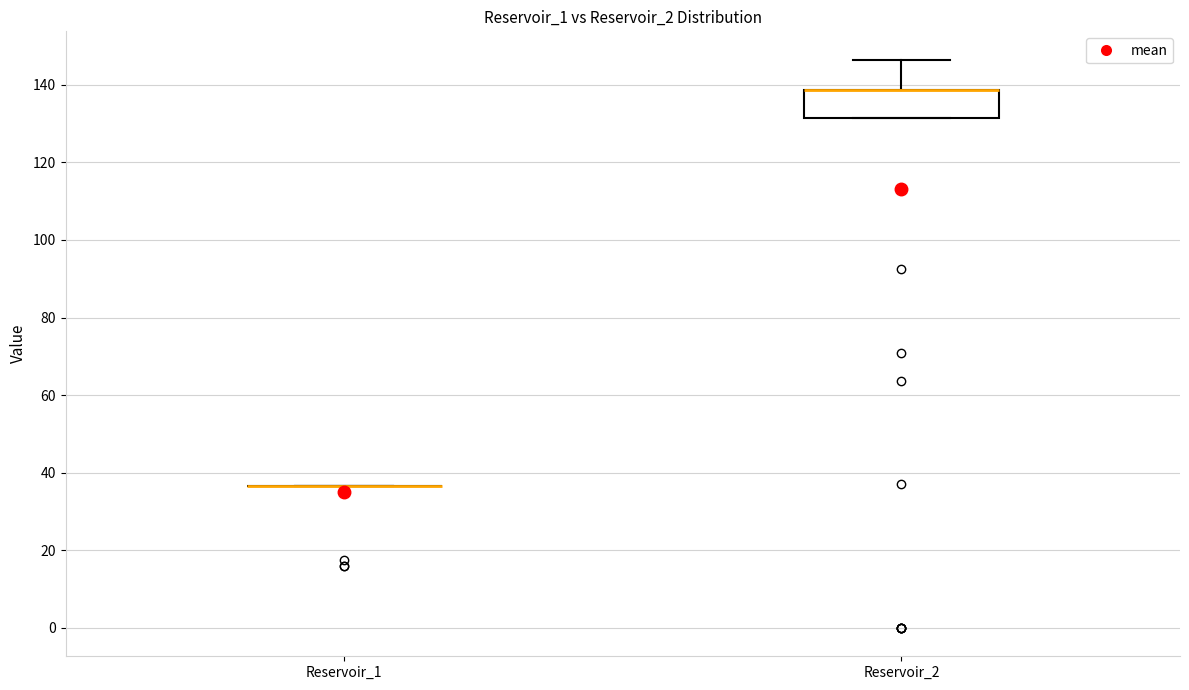

Reading left to right, read every box against the y-axis: the position of its median line, the range the box covers, and the ends of its whiskers. The values are not printed on the chart, so give them approximately, as read against the axis.

Reservoir_1: box collapsed to a line at 36, whiskers 36 to 36
Reservoir_2: median 138 (drawn on the box's upper edge), box 132 to 138, whiskers 132 to 146